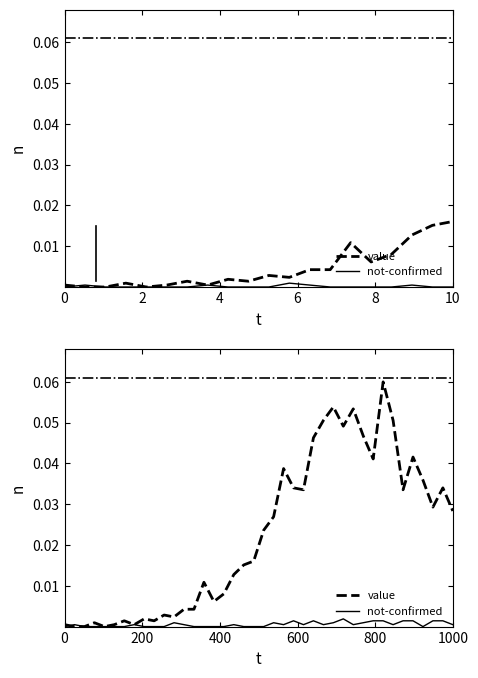

Rank the series by their average value, from highest to lowest.

value, not-confirmed